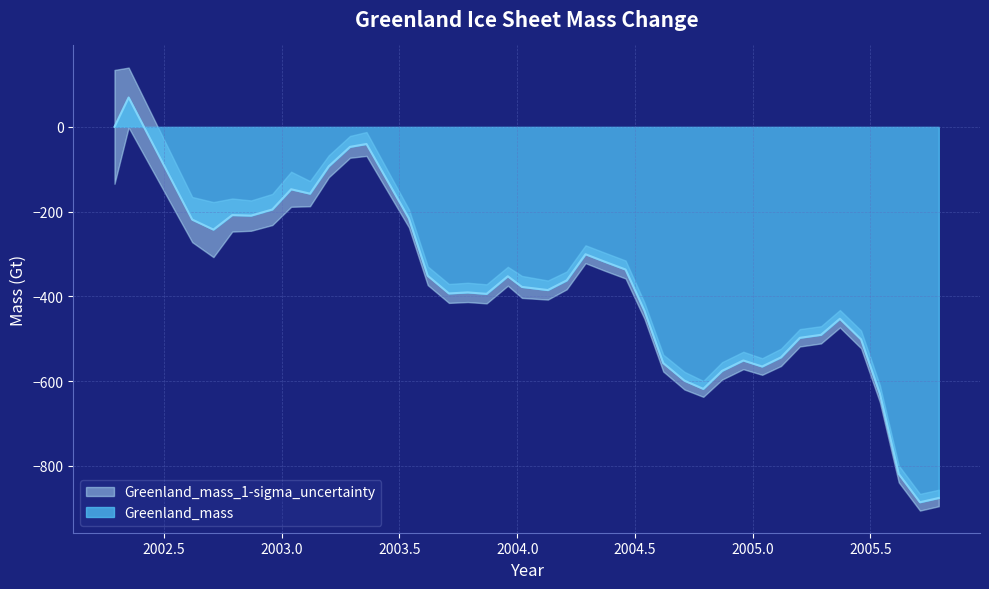

What is the highest value of the Greenland_mass series?

69.3